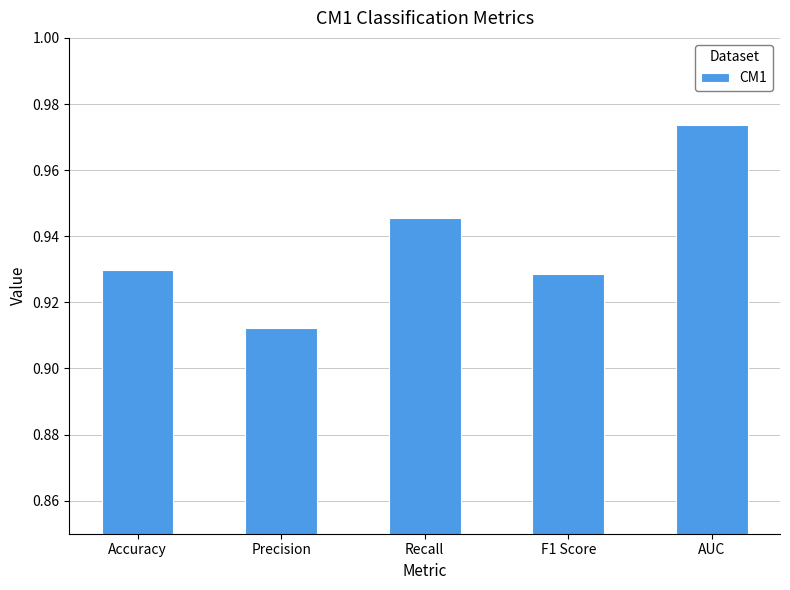

What is the sum of all values?

4.7